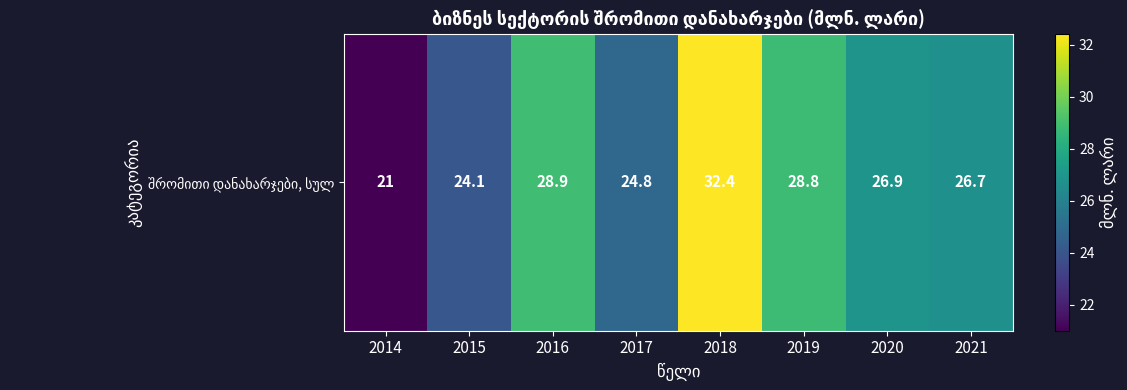

List the labels in order of value, largest first.

2018, 2016, 2019, 2020, 2021, 2017, 2015, 2014